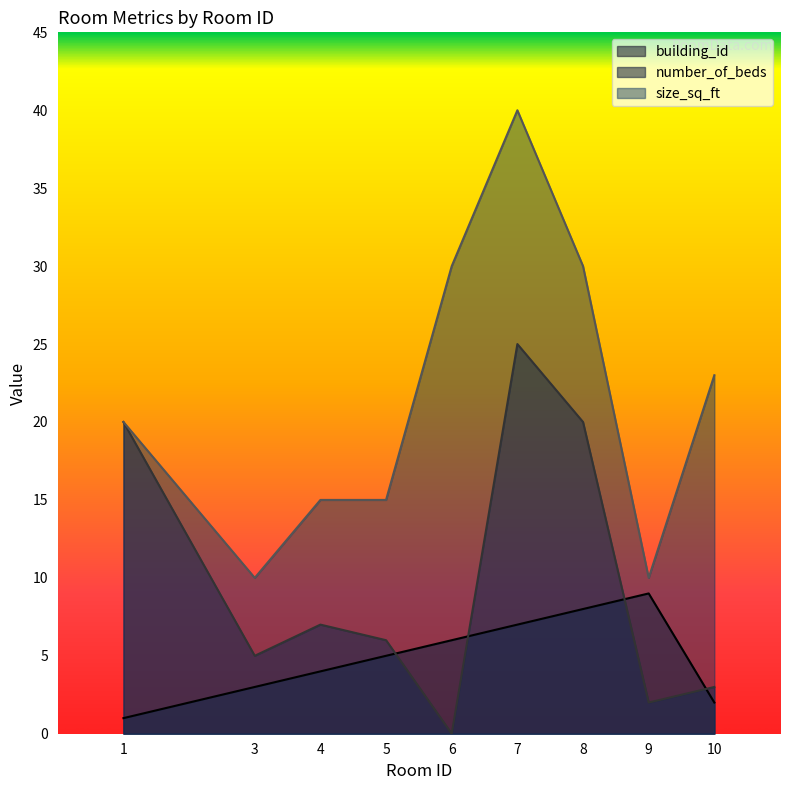

Read the size_sq_ft value at 5, to the nearest 10.

20